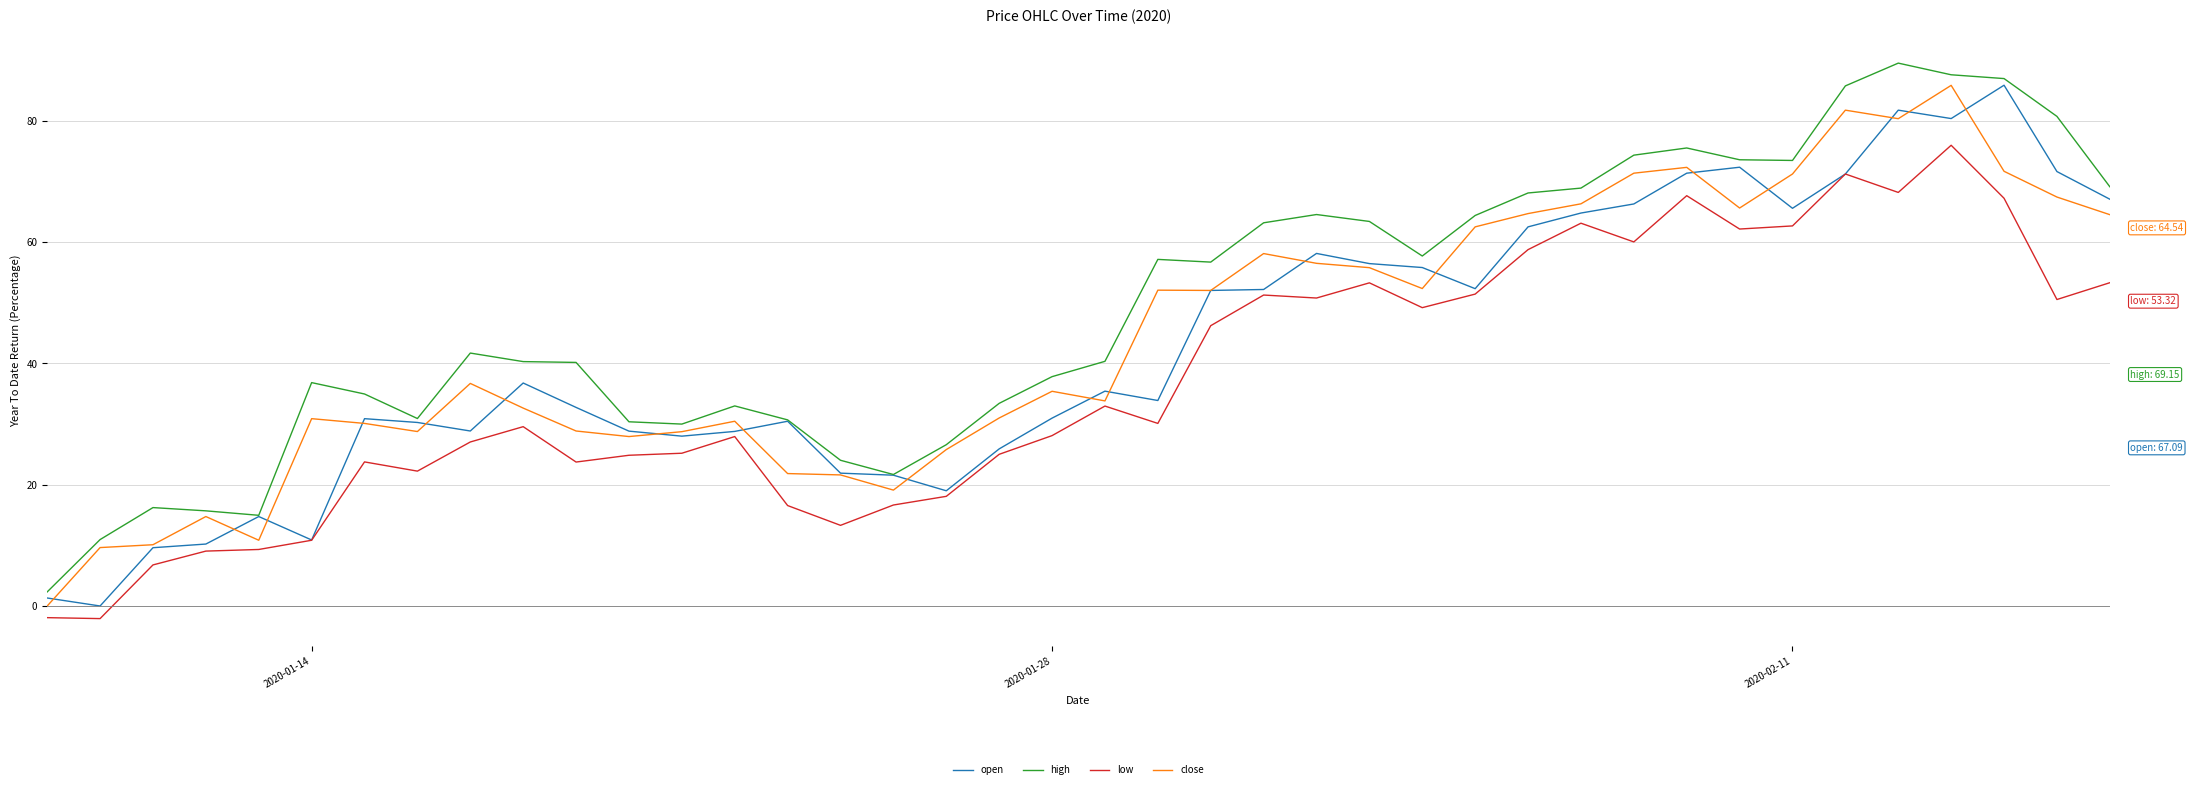

Which series has the largest total across all categories?

high